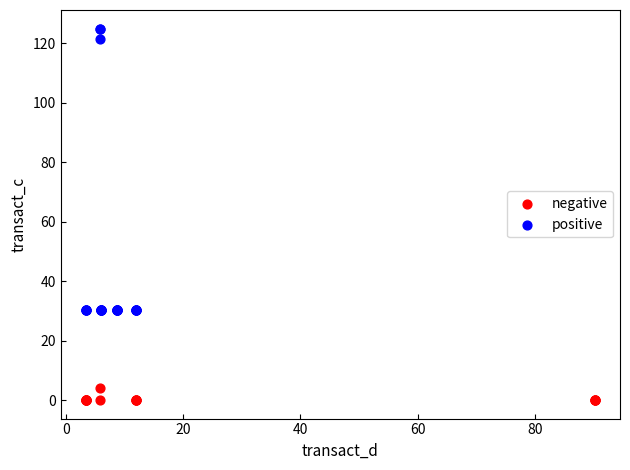

Which series contains the lowest Y value?

negative